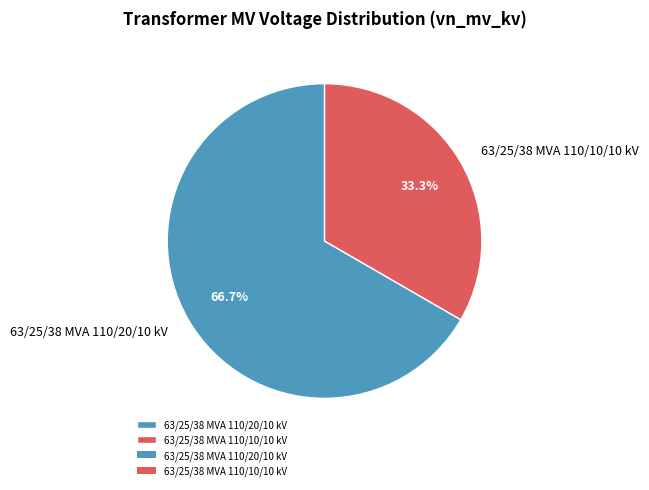

To the nearest percent, what is the difference between the 63/25/38 MVA 110/10/10 kV and 63/25/38 MVA 110/20/10 kV slice percentages?

33%